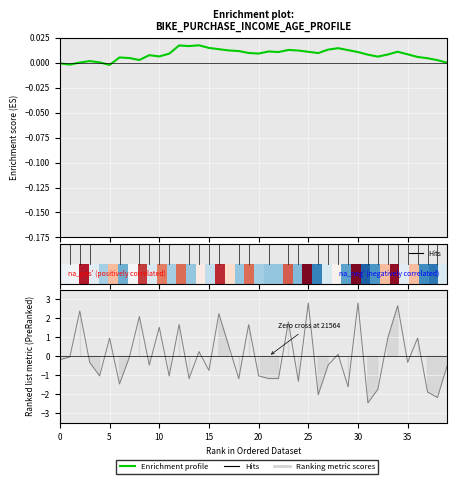

At which label does Enrichment profile reach its peak?

14